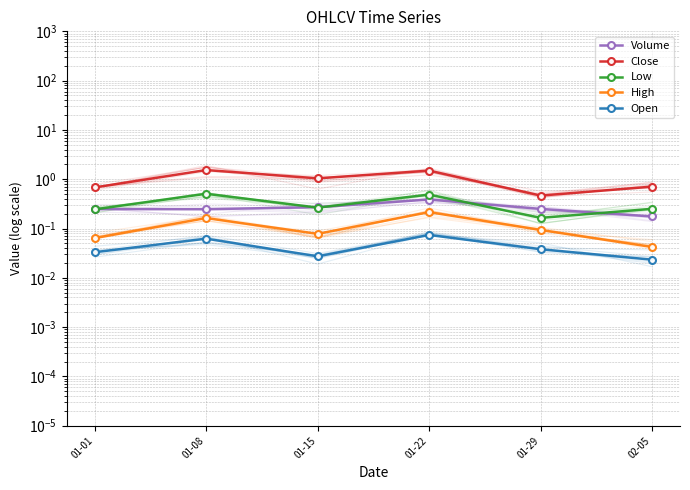

At which label is High closest to 0?

02-05